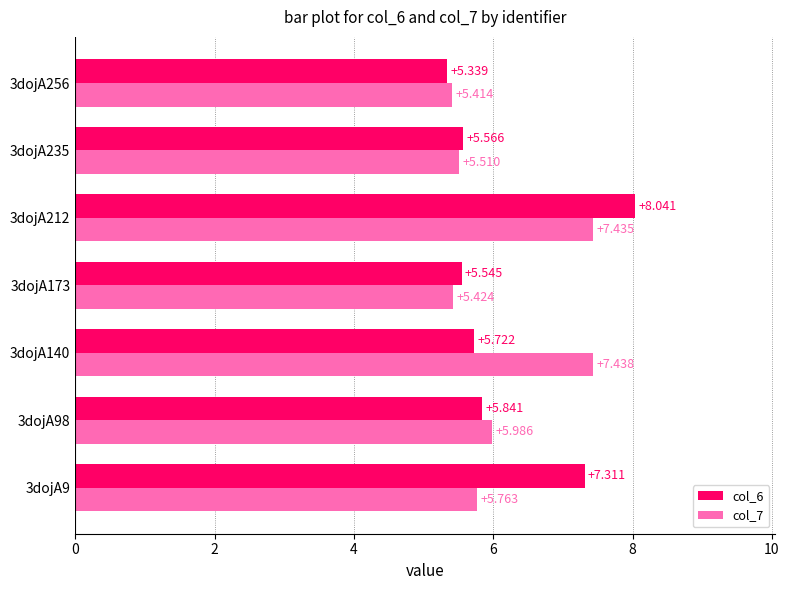

Is the value of col_6 at 3dojA212 greater than the value of col_7 at 3dojA173?

Yes